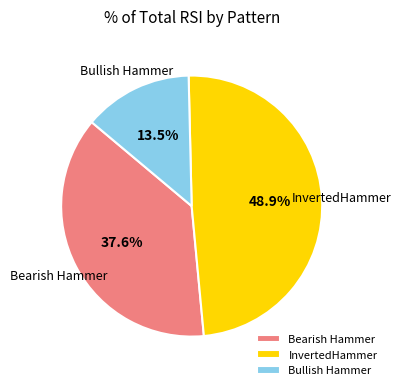

Does any single category account for the majority?

No